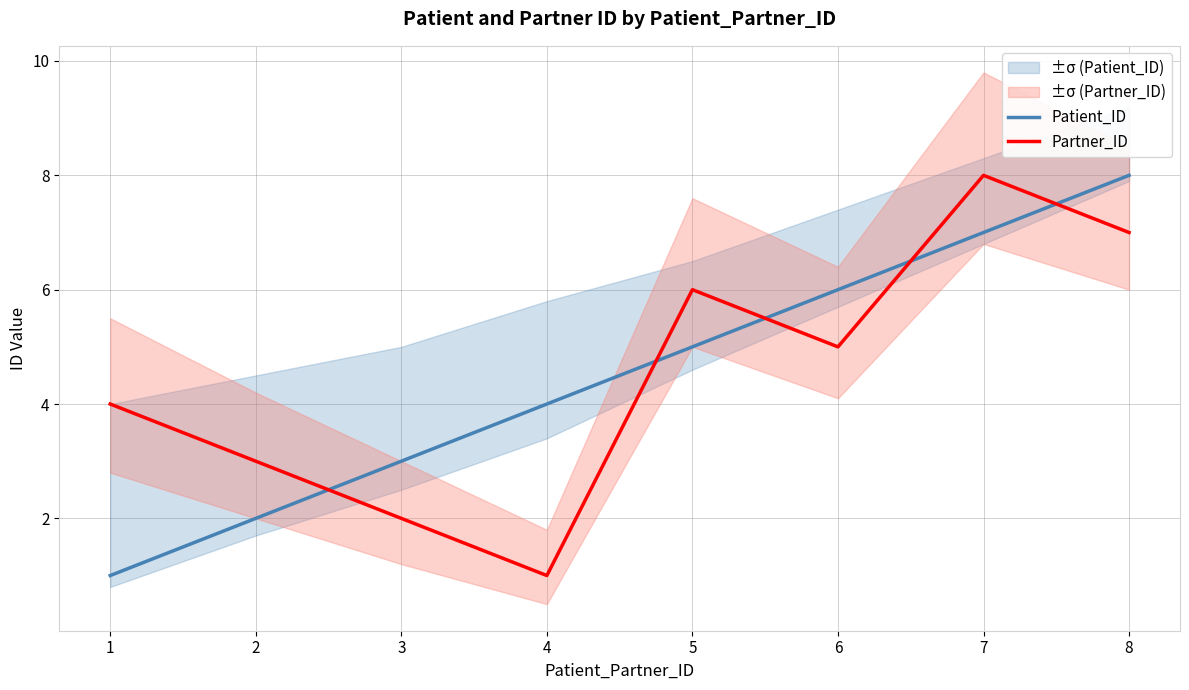

At which category does Partner_ID reach its first local valley?

4